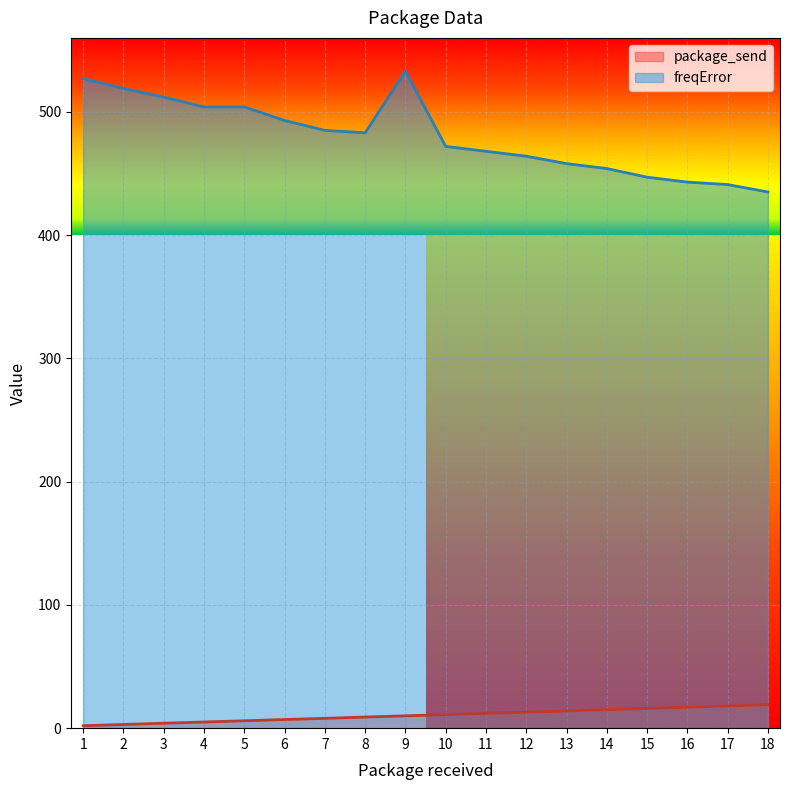

Reading right to left, transcribe all the data shown in this chart.

package_send: 18=19	17=18	16=17	15=16	14=15	13=14	12=13	11=12	10=11	9=10	8=9	7=8	6=7	5=6	4=5	3=4	2=3	1=2
freqError: 18=435	17=441	16=443	15=447	14=454	13=458	12=464	11=468	10=472	9=533	8=483	7=485	6=493	5=504	4=504	3=512	2=519	1=527